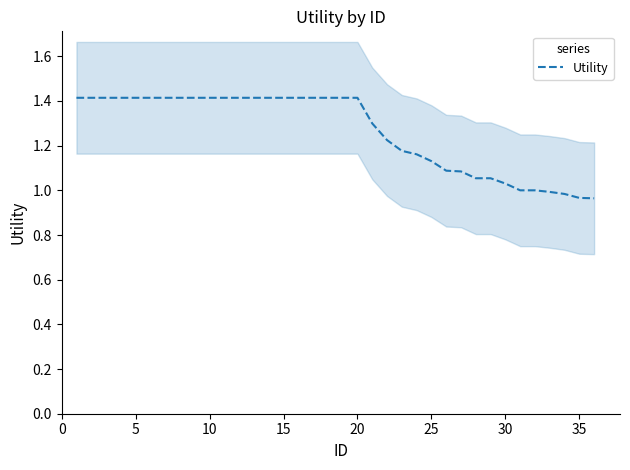

What is the highest value of the Utility series?

1.4